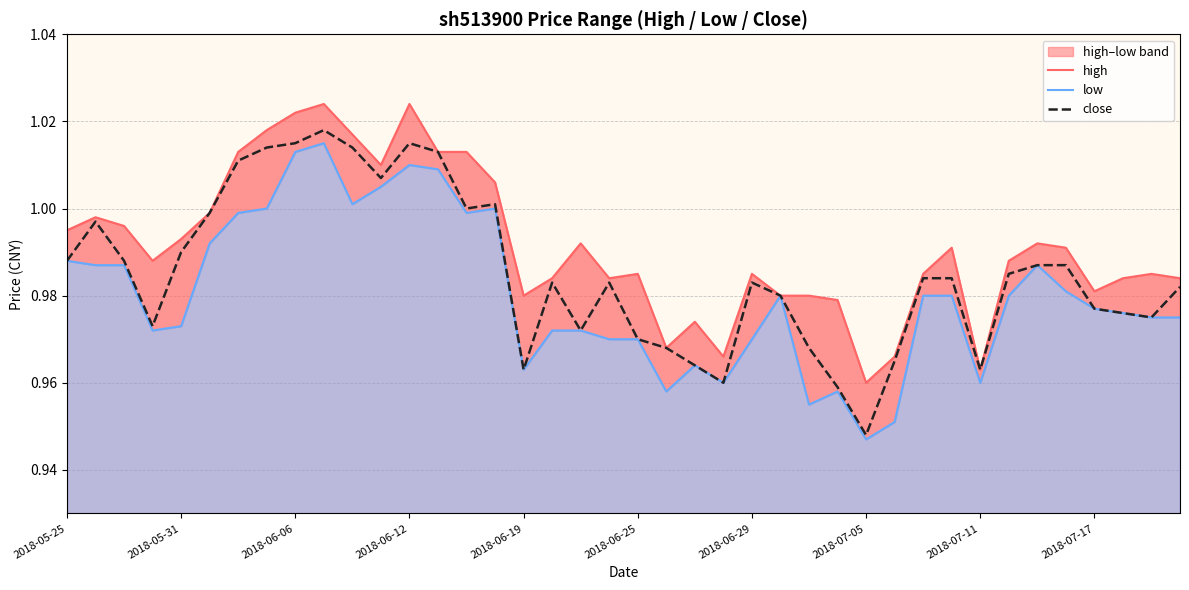

What value does the low series have at 33?

1.0